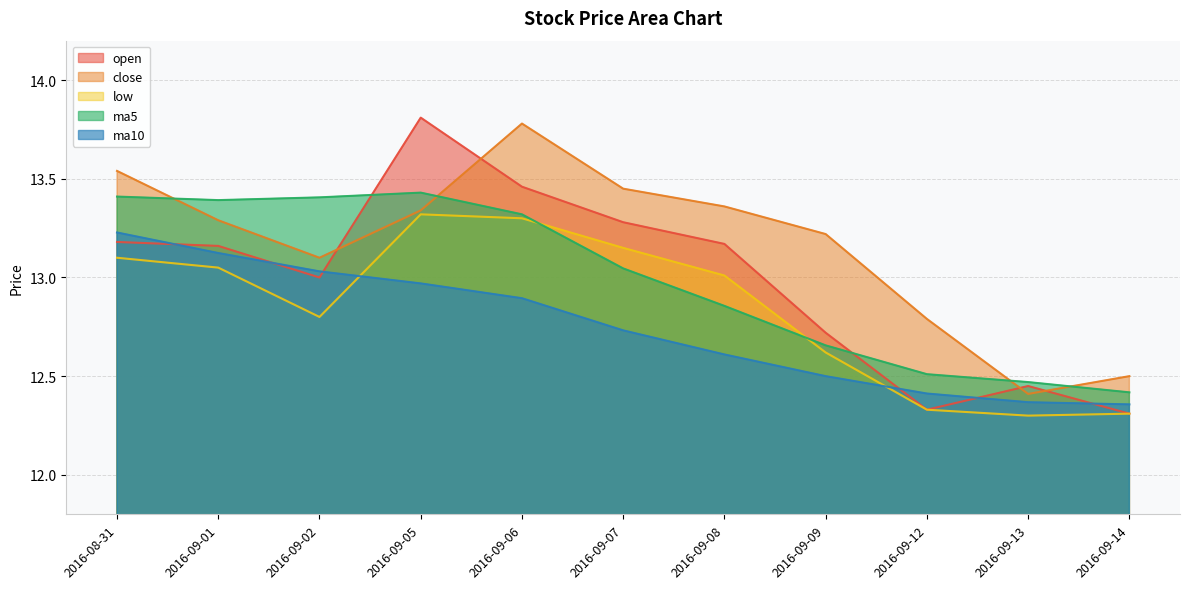

What is the difference between the second highest and second lowest values in the close series?

1.0